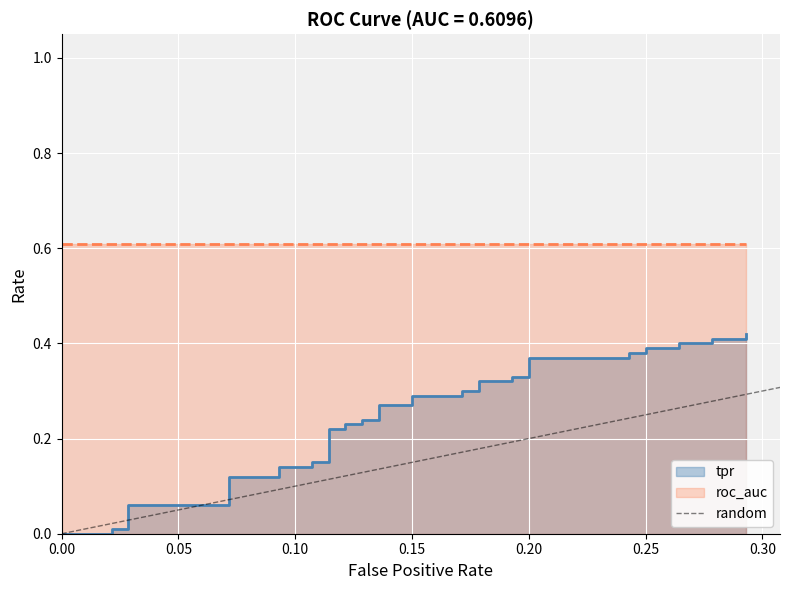

Which has a higher value, 0.05 or 0.00?

0.05